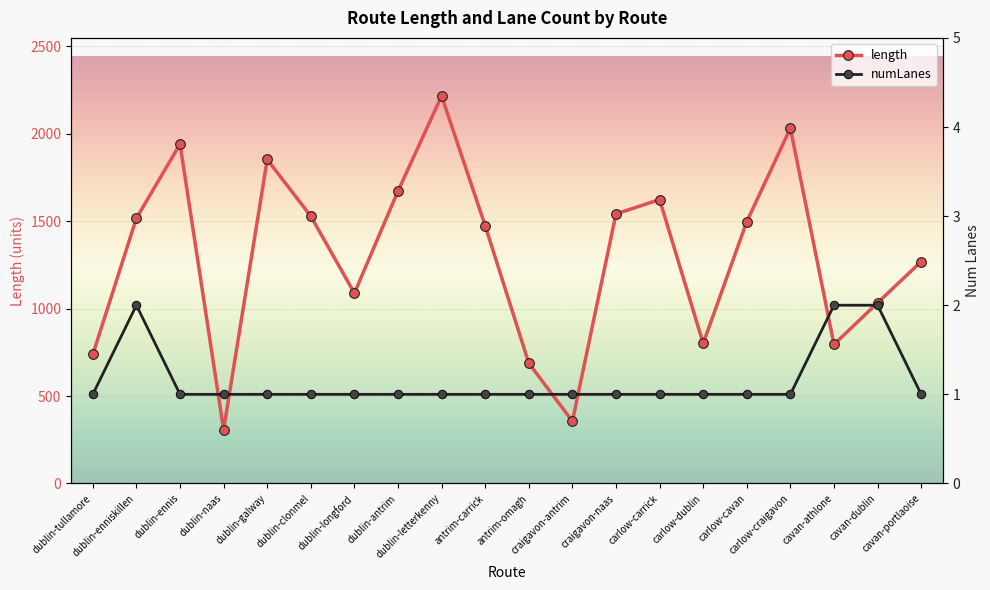

True or false: numLanes and length intersect in this chart.

False